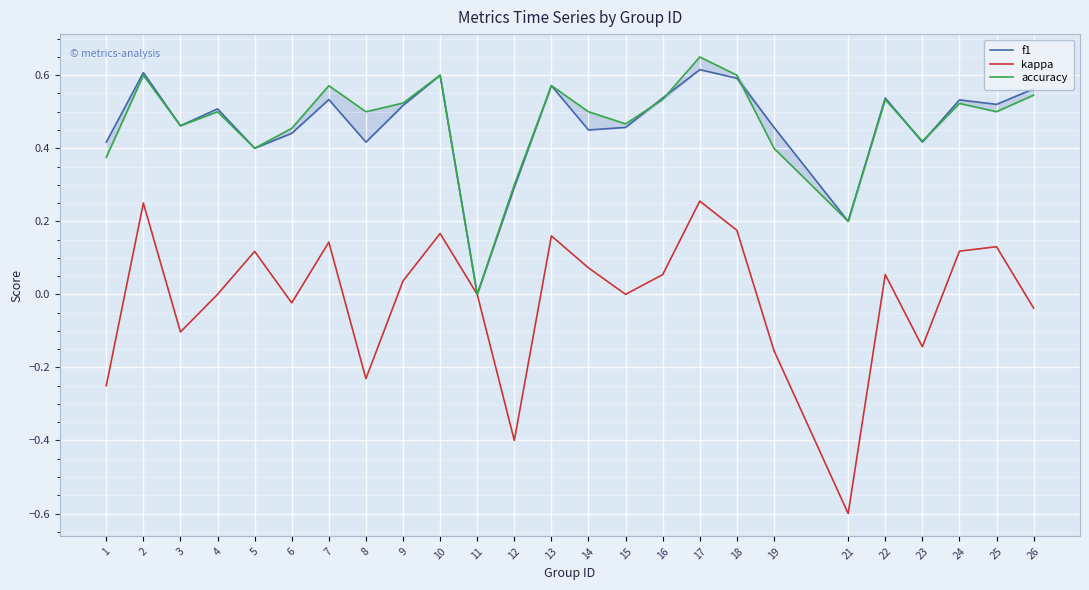

Reading right to left, extract all data points from this chart.

f1: 26=0.6	25=0.5	24=0.5	23=0.4	22=0.5	21=0.2	19=0.5	18=0.6	17=0.6	16=0.5	15=0.5	14=0.5	13=0.6	12=0.3	11=0.0	10=0.6	9=0.5	8=0.4	7=0.5	6=0.4	5=0.4	4=0.5	3=0.5	2=0.6	1=0.4
kappa: 26=-0.0	25=0.1	24=0.1	23=-0.1	22=0.1	21=-0.6	19=-0.2	18=0.2	17=0.3	16=0.1	15=0.0	14=0.1	13=0.2	12=-0.4	11=0.0	10=0.2	9=0.0	8=-0.2	7=0.1	6=-0.0	5=0.1	4=0.0	3=-0.1	2=0.2	1=-0.2
accuracy: 26=0.5	25=0.5	24=0.5	23=0.4	22=0.5	21=0.2	19=0.4	18=0.6	17=0.7	16=0.5	15=0.5	14=0.5	13=0.6	12=0.3	11=0.0	10=0.6	9=0.5	8=0.5	7=0.6	6=0.5	5=0.4	4=0.5	3=0.5	2=0.6	1=0.4